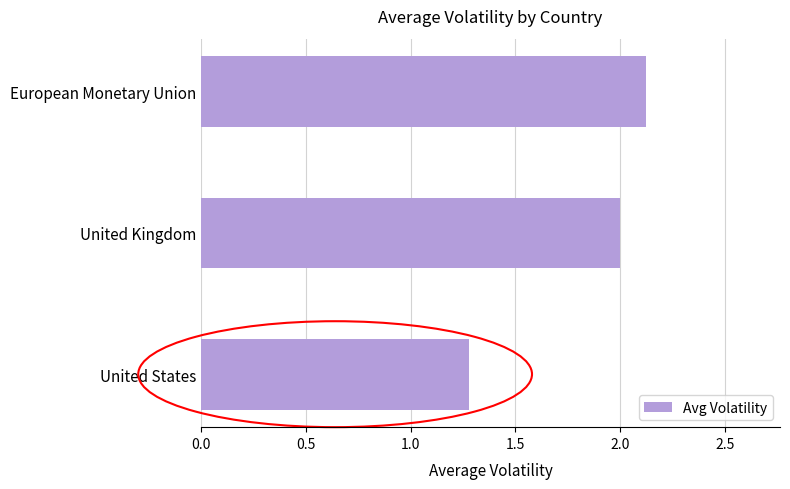

Reading bottom to top, extract all data points from this chart.

1.3	2.0	2.1